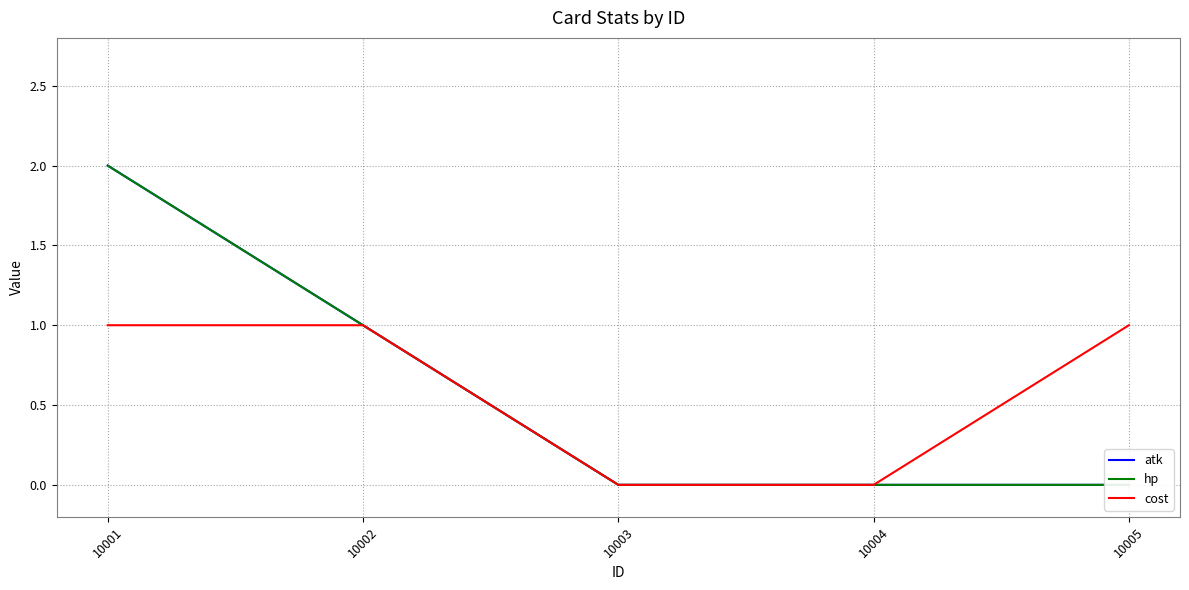

How many values in the cost series are below 1?

2